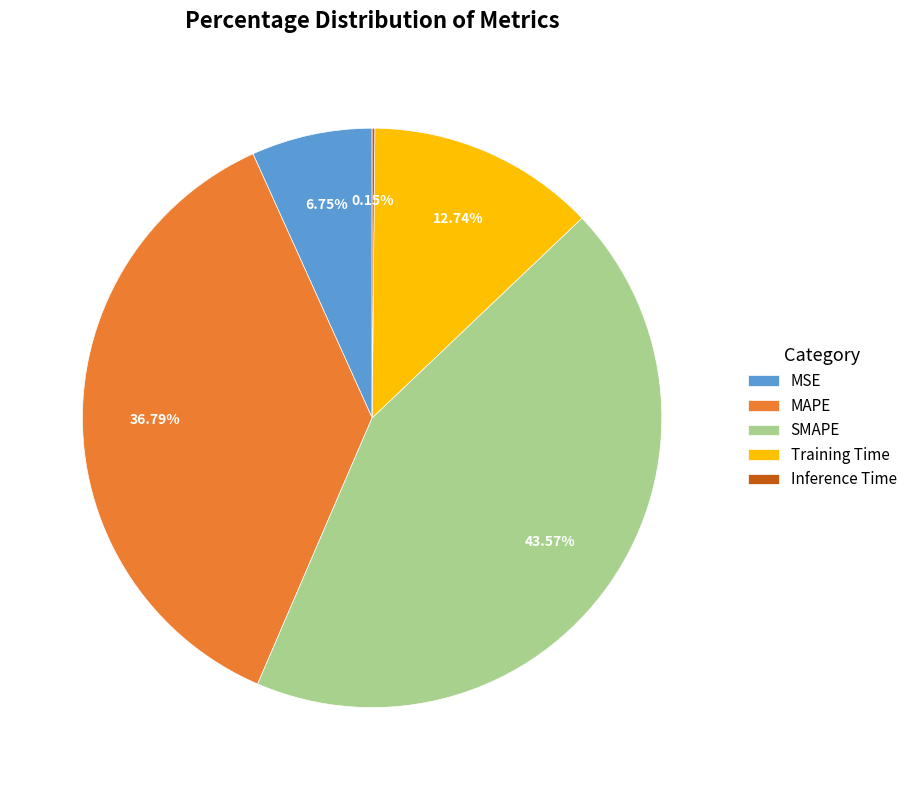

What portion of the pie excludes Training Time?

87.3%